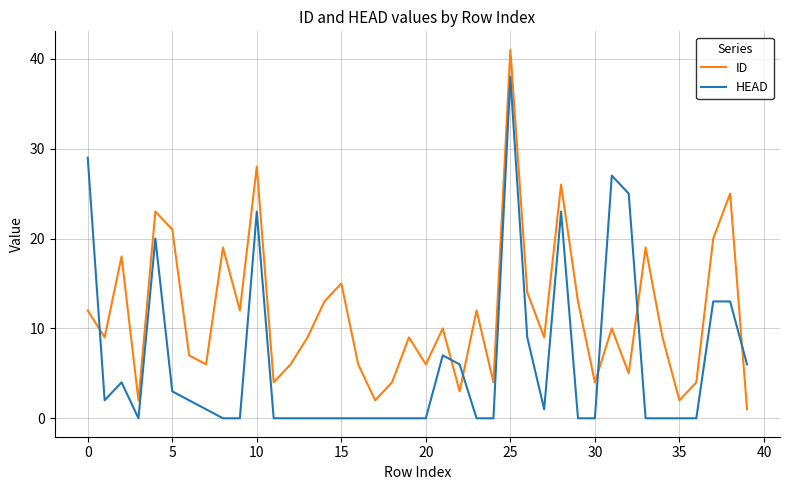

At how many categories does at least one series exceed 5?

32